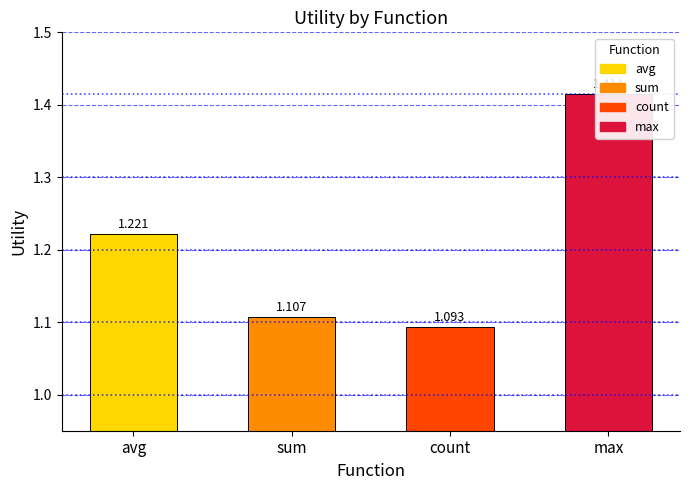

What is the value of the 3rd bar from the left?

1.1